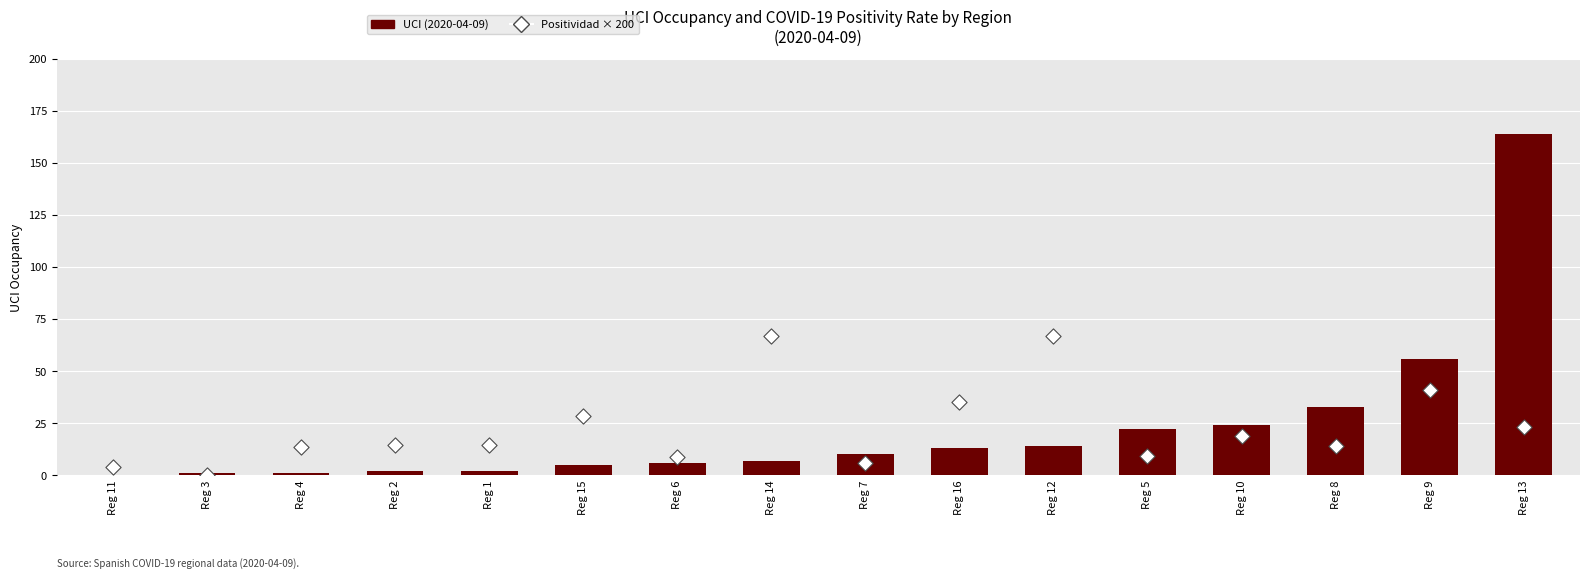

Which series has the largest total across all categories?

Positividad × 200